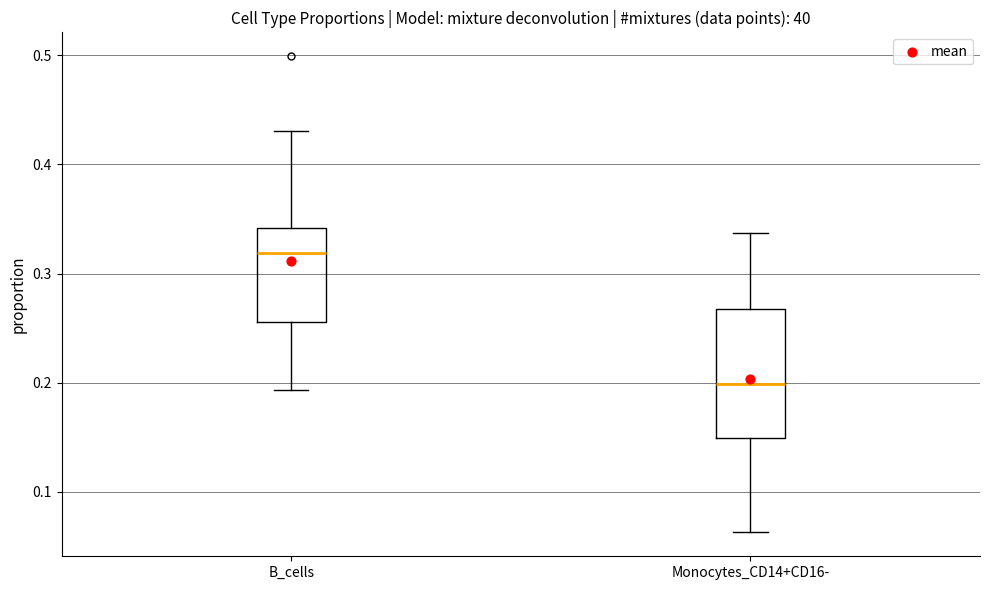

Where does the upper whisker of the box for B_cells end on the y-axis? The values are not printed on the chart, so give them approximately, as read against the axis.

0.43